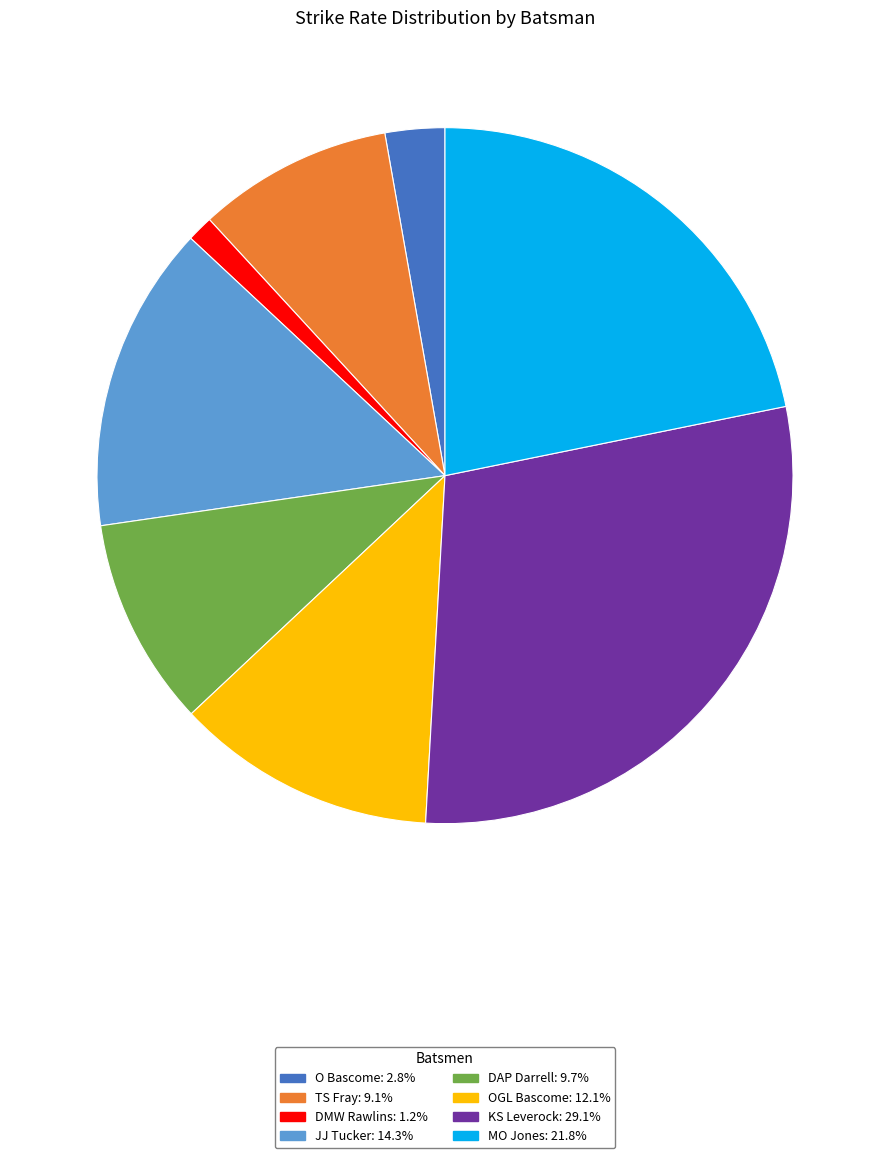

How many slices are in this pie chart?

8